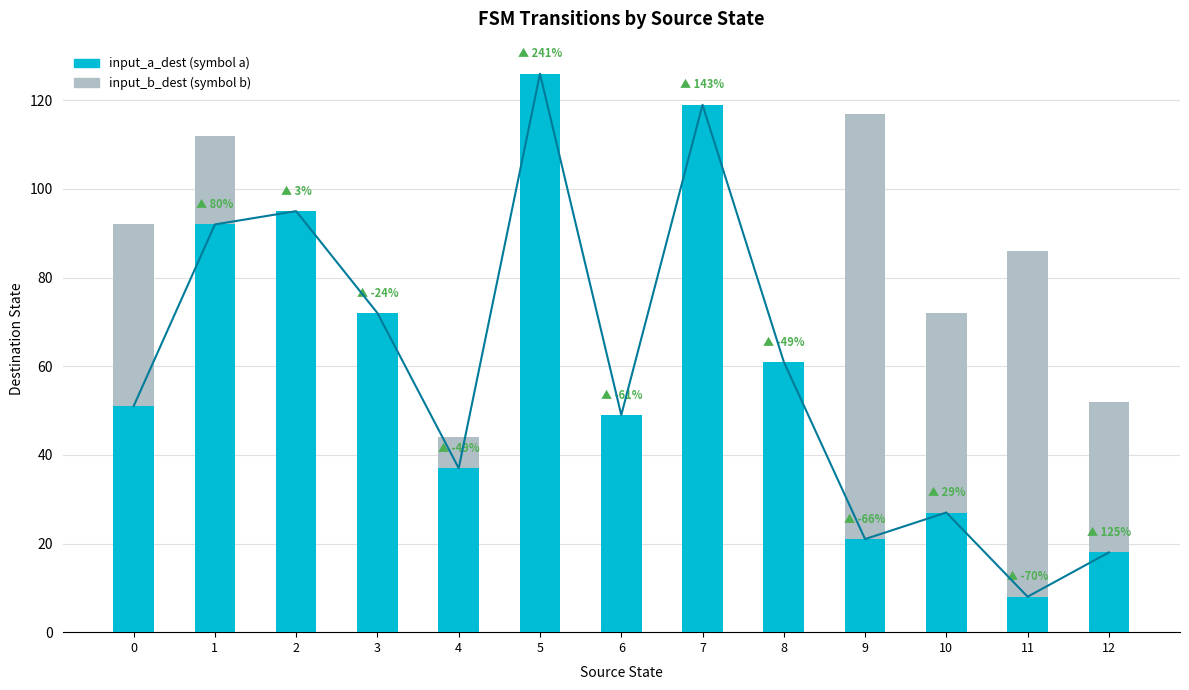

Count the number of categories in the chart.

13